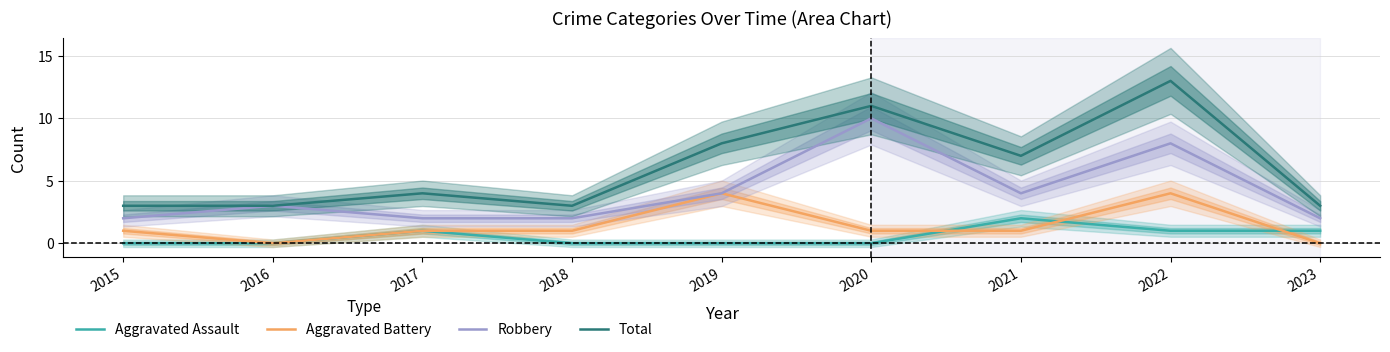

True or false: Aggravated Battery and Robbery cross at least once.

False